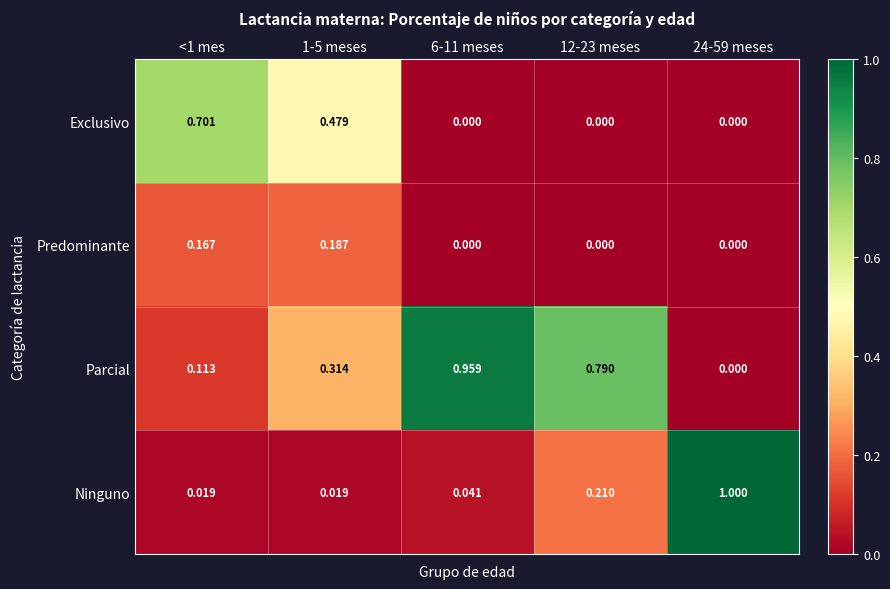

What is the difference between the highest and lowest values at <1 mes?

0.7